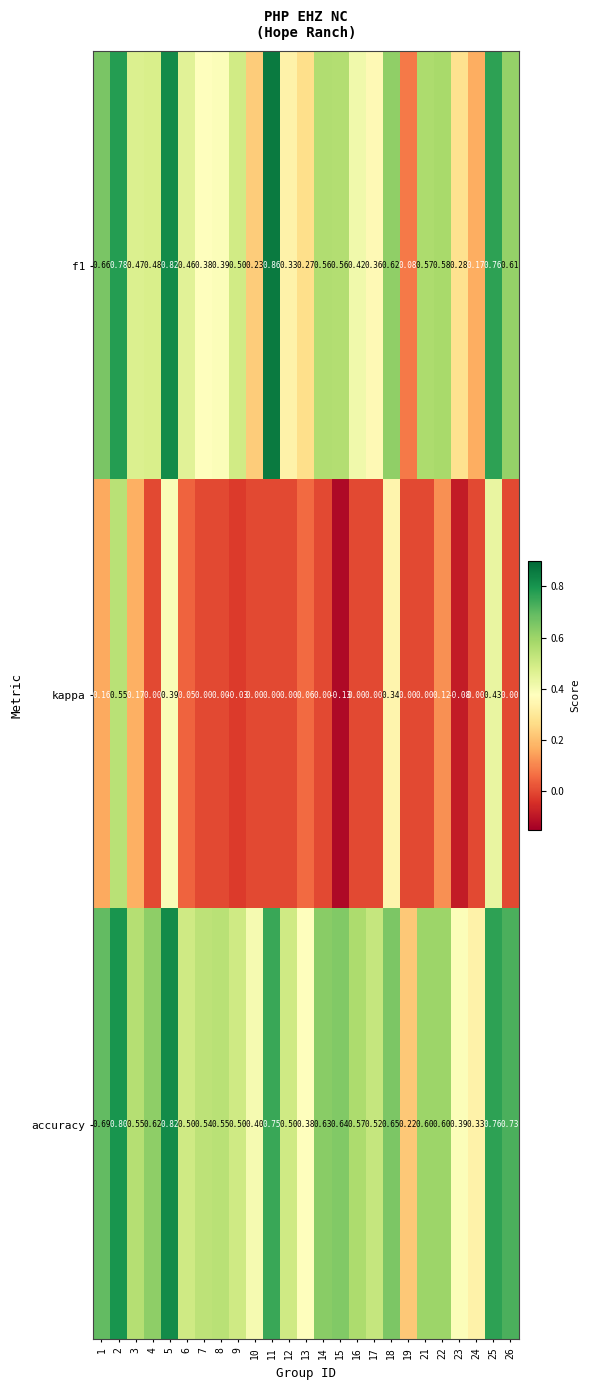

Is the value of f1 at 10 greater than the value of kappa at 23?

Yes